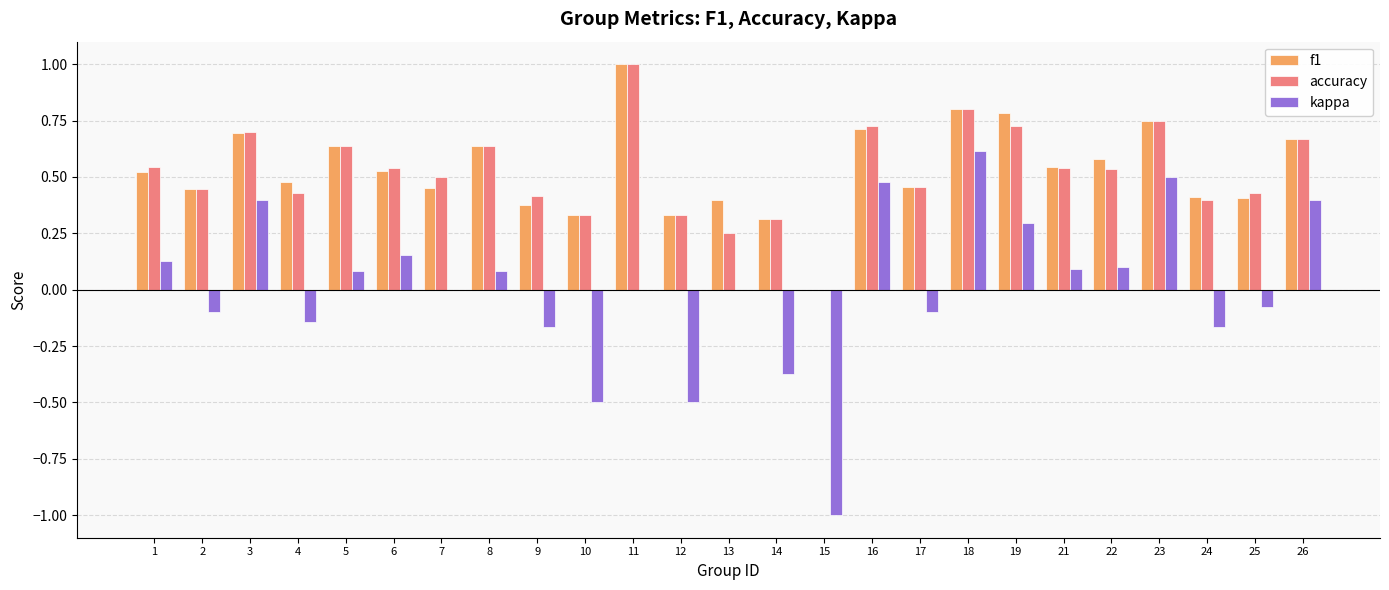

Which series changed the most between 5 and 14?

kappa